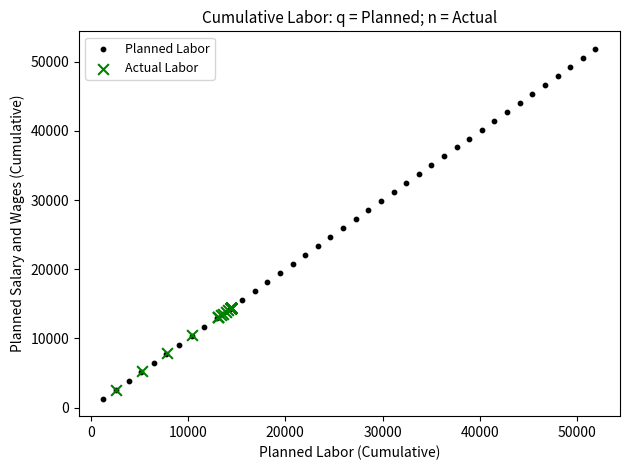

Which series has the largest Y range (max minus min)?

Planned Labor